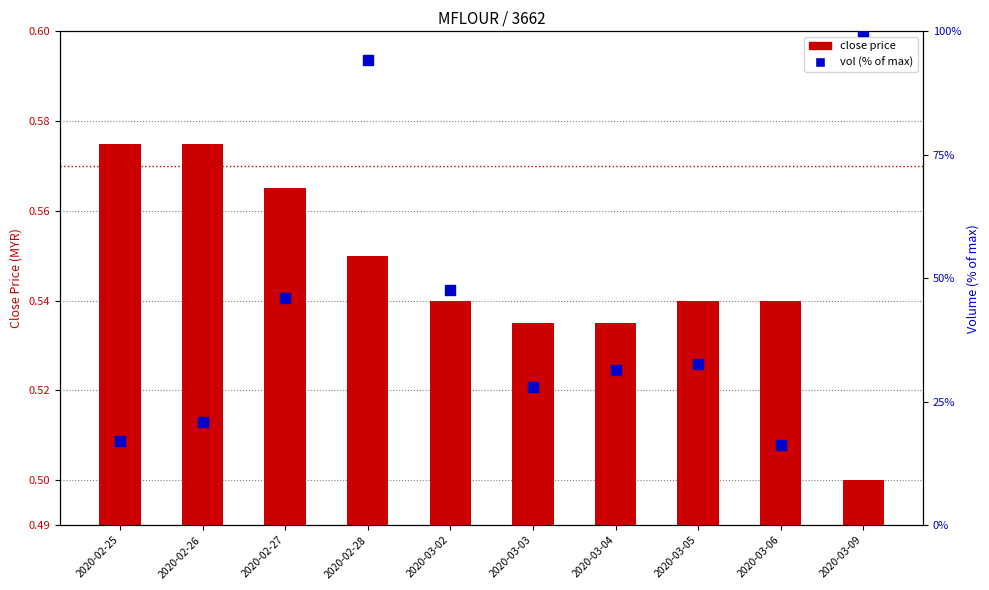

Which series reaches the minimum Y coordinate?

close price